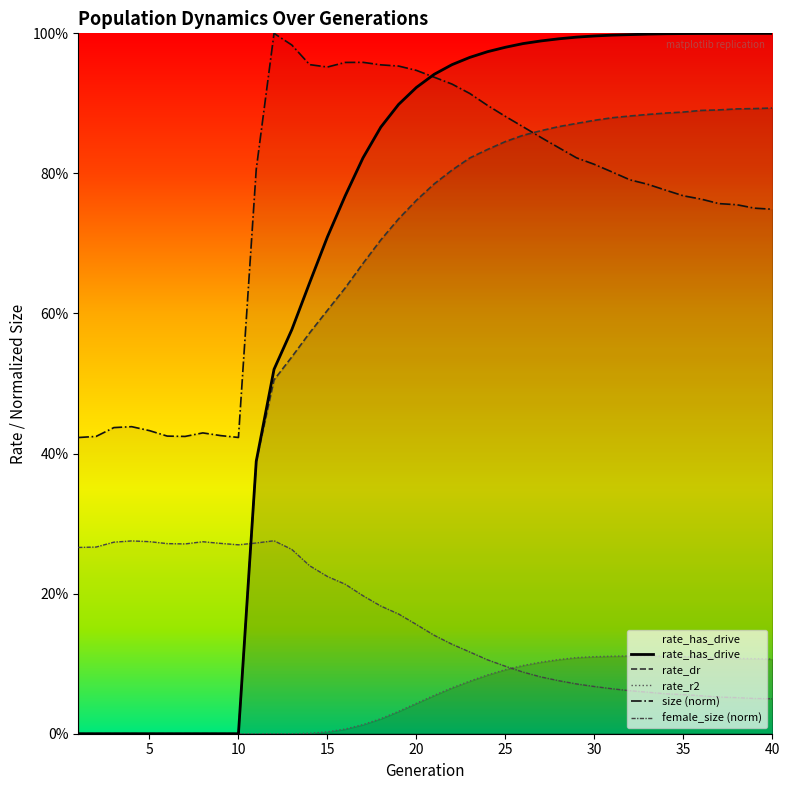

Rank the series by their maximum value, from highest to lowest.

size, rate_has_drive, rate_dr, female_size, rate_r2